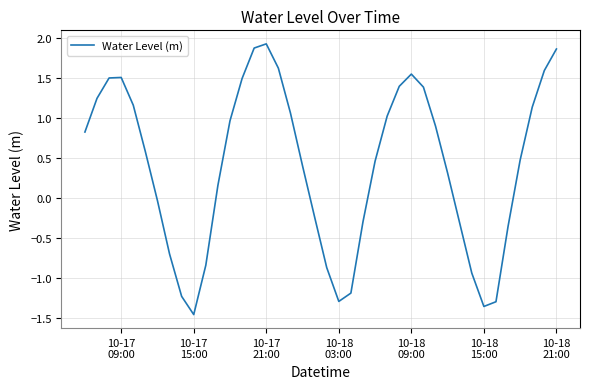

What is the difference between the maximum and minimum values?

3.4